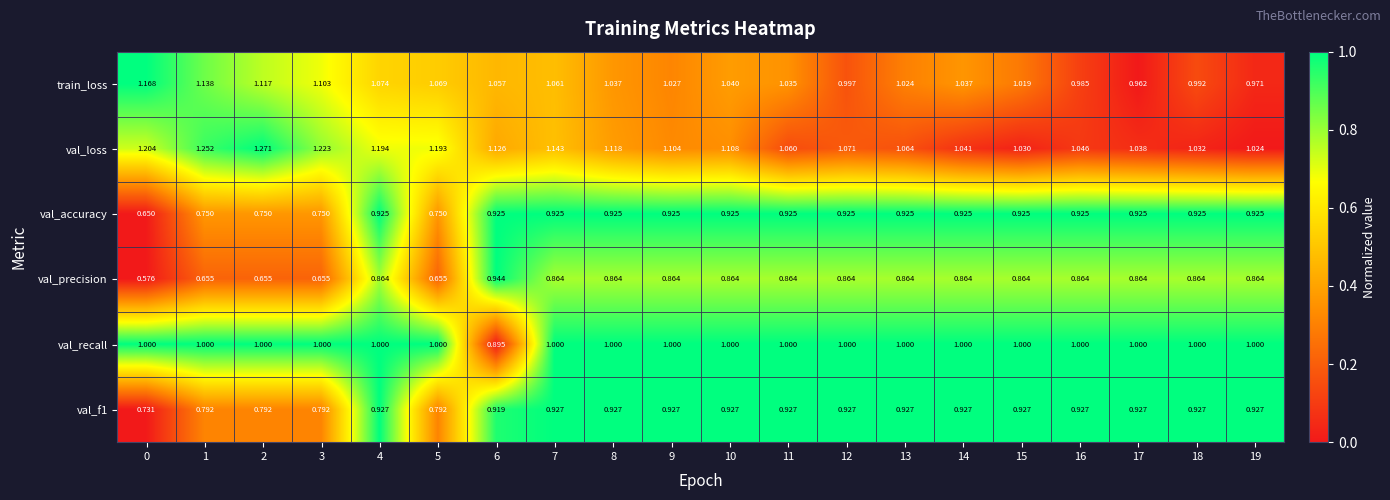

Which series has the largest total across all categories?

val_loss